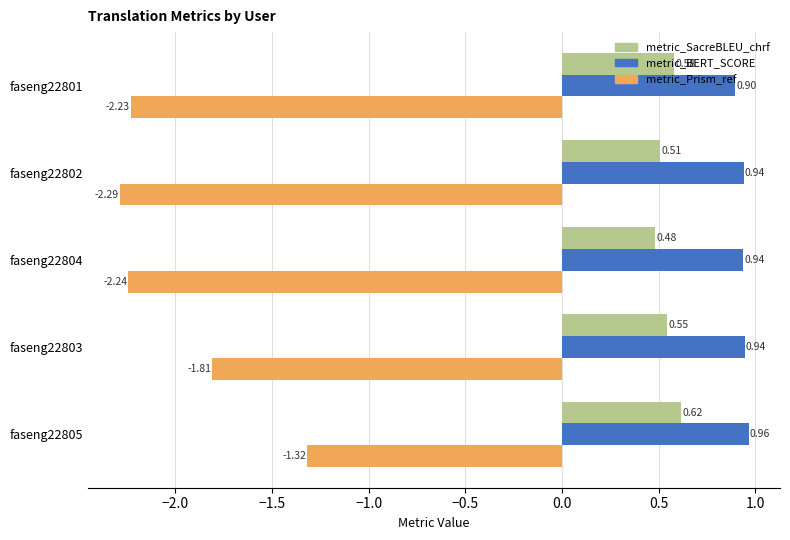

At how many categories does at least one series exceed 0?

5